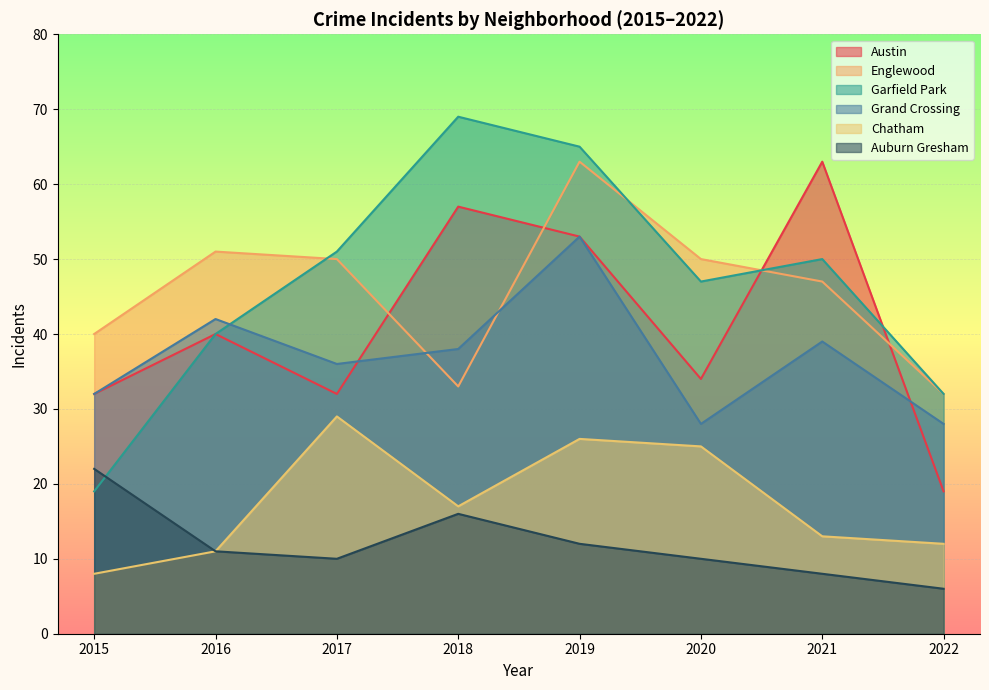

Which category has the highest value across all series?

2018